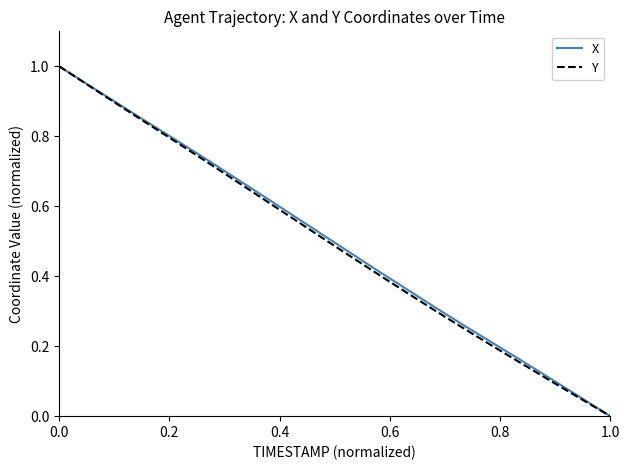

How many distinct data groups are displayed?

2